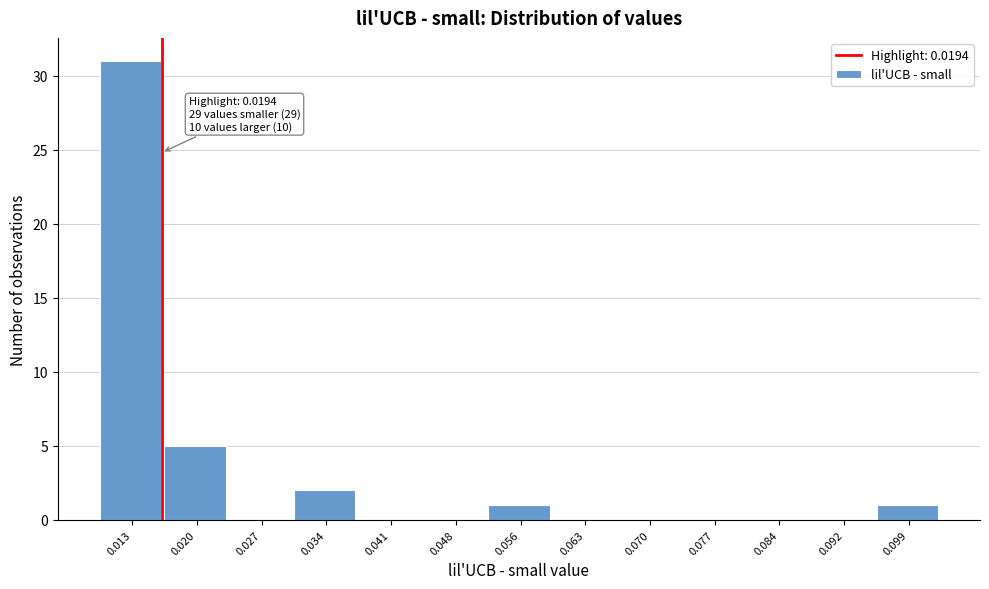

Reading left to right, transcribe all the data shown in this chart.

0.013=31	0.020=5	0.027=0	0.034=2	0.041=0	0.048=0	0.056=1	0.063=0	0.070=0	0.077=0	0.084=0	0.092=0	0.099=1